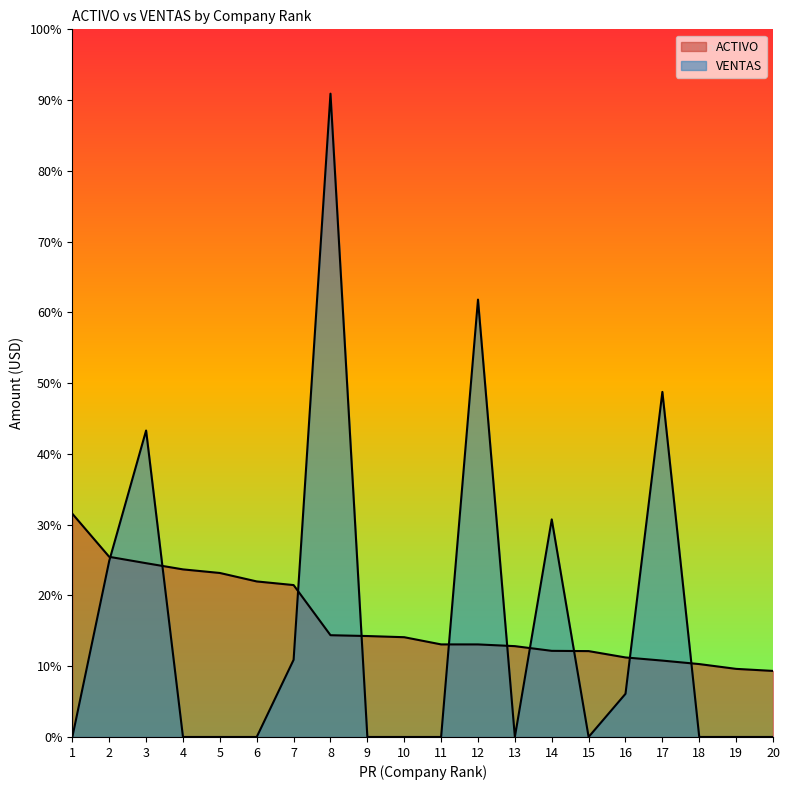

What is the sum of the ACTIVO values at 16 and 7?

484850.9